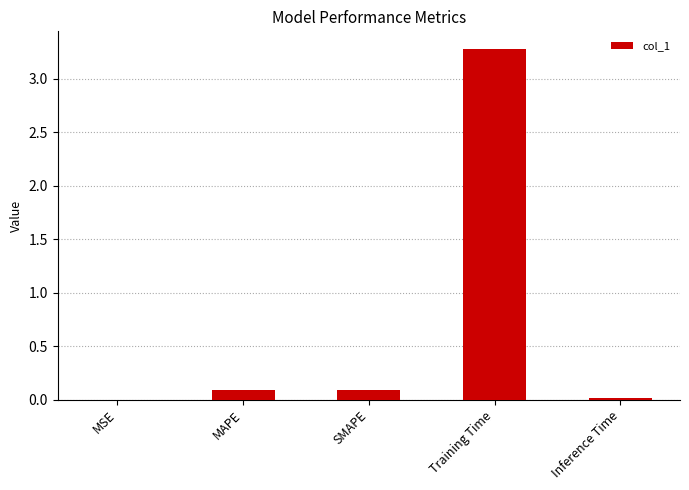

What is the sum of all values?

3.5